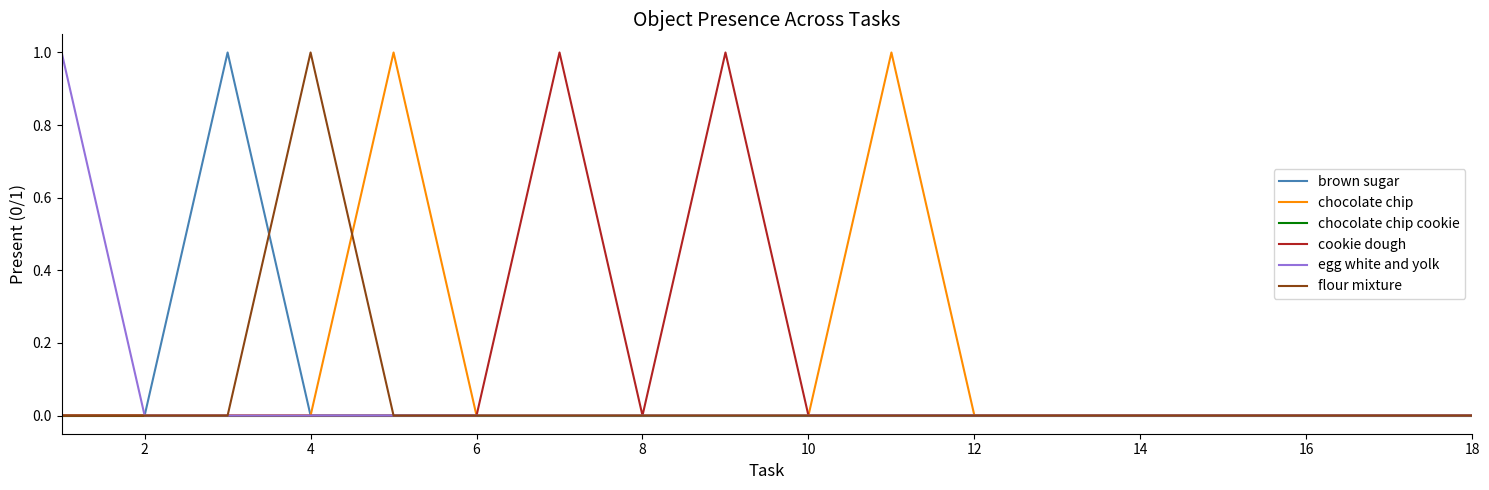

Is this an area chart (filled region under the line)?

No